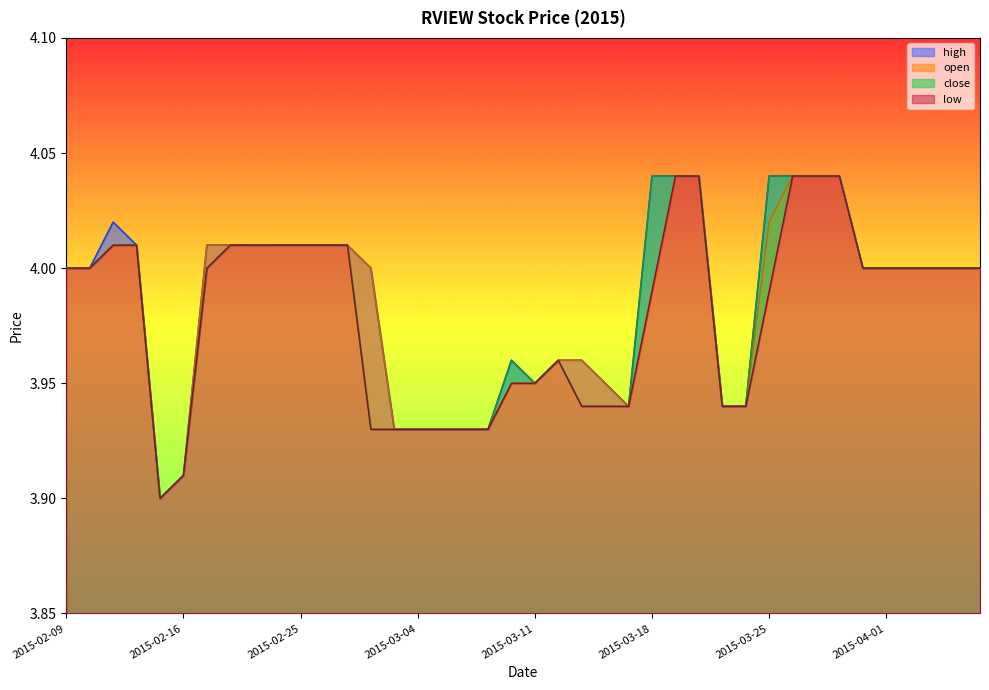

Reading right to left, list all the values displayed in this chart.

high: 4.0	4.0	4.0	4.0	4.0	4.0	4.0	4.0	4.0	4.0	3.9	3.9	4.0	4.0	4.0	3.9	4.0	4.0	4.0	4.0	4.0	3.9	3.9	3.9	3.9	3.9	4.0	4.0	4.0	4.0	4.0	4.0	4.0	4.0	3.9	3.9	4.0	4.0	4.0	4.0
open: 4.0	4.0	4.0	4.0	4.0	4.0	4.0	4.0	4.0	4.0	3.9	3.9	4.0	4.0	4.0	3.9	4.0	4.0	4.0	4.0	4.0	3.9	3.9	3.9	3.9	3.9	4.0	4.0	4.0	4.0	4.0	4.0	4.0	4.0	3.9	3.9	4.0	4.0	4.0	4.0
close: 4.0	4.0	4.0	4.0	4.0	4.0	4.0	4.0	4.0	4.0	3.9	3.9	4.0	4.0	4.0	3.9	3.9	3.9	4.0	4.0	4.0	3.9	3.9	3.9	3.9	3.9	3.9	4.0	4.0	4.0	4.0	4.0	4.0	4.0	3.9	3.9	4.0	4.0	4.0	4.0
low: 4.0	4.0	4.0	4.0	4.0	4.0	4.0	4.0	4.0	4.0	3.9	3.9	4.0	4.0	4.0	3.9	3.9	3.9	4.0	4.0	4.0	3.9	3.9	3.9	3.9	3.9	3.9	4.0	4.0	4.0	4.0	4.0	4.0	4.0	3.9	3.9	4.0	4.0	4.0	4.0